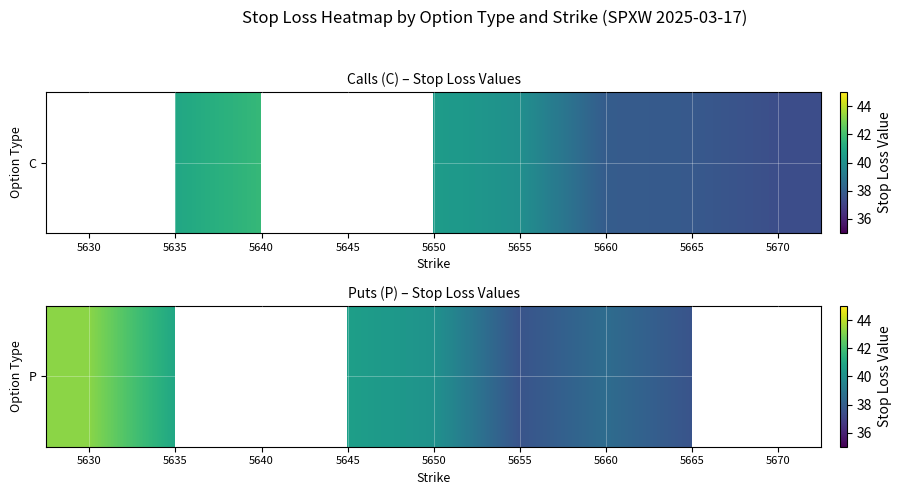

Which label corresponds to the smallest value in the chart?

5655